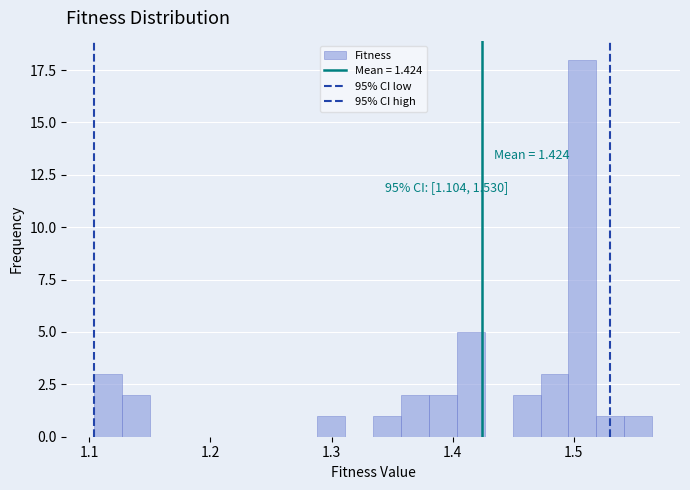

Read against the x-axis, roughly where is the centre of the tallest bar?

1.51